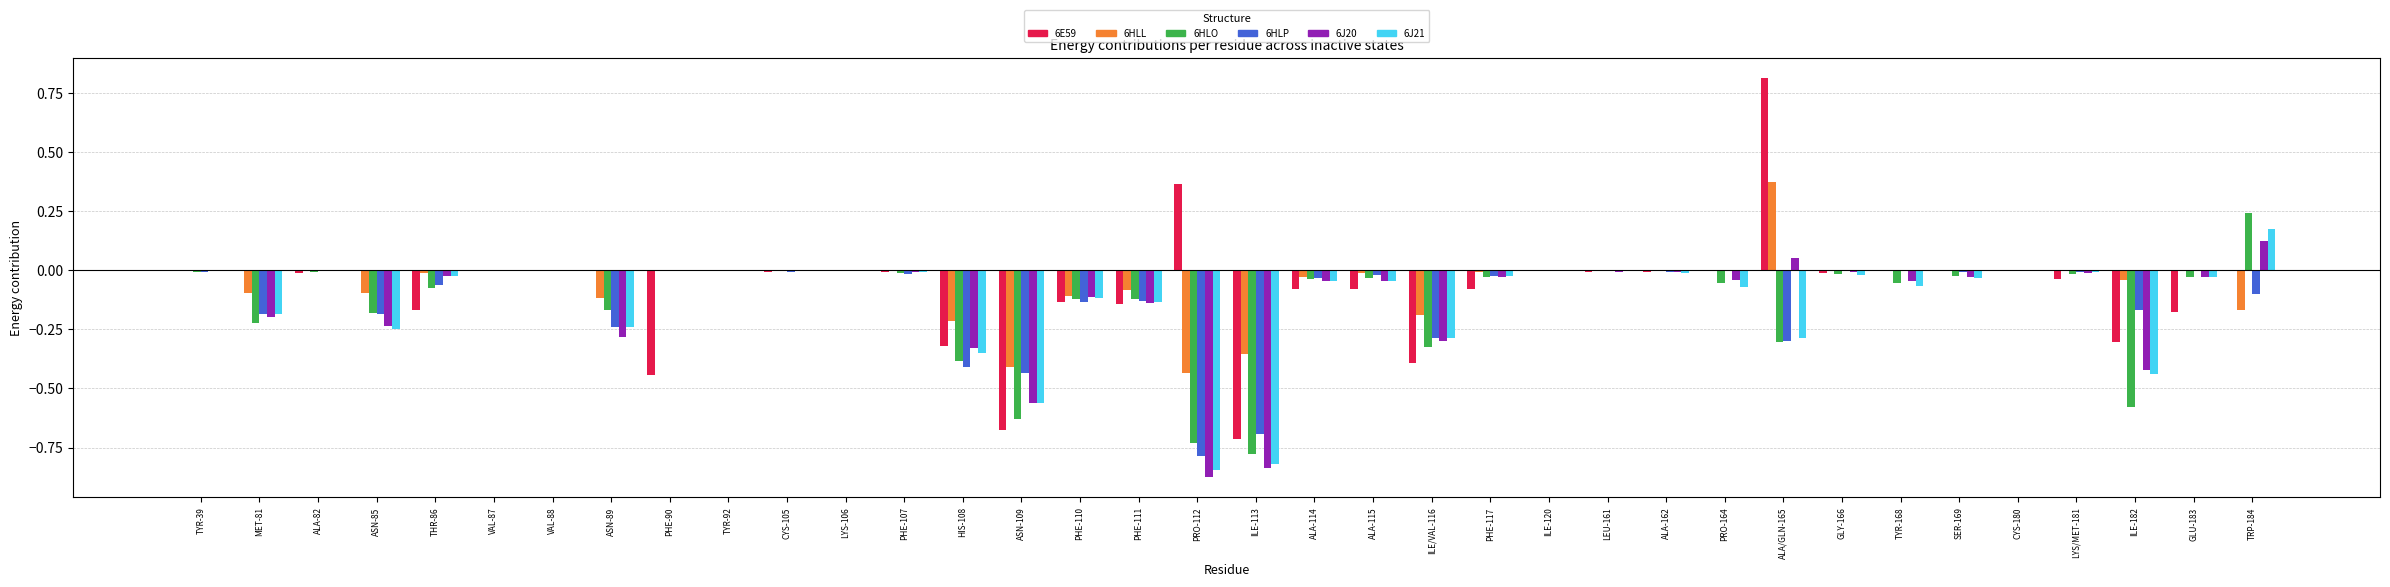

What is the maximum value shown in the chart?

0.8